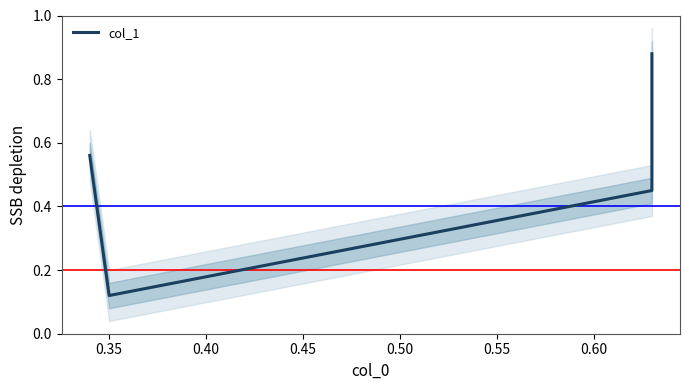

How many categories are shown in the chart?

4